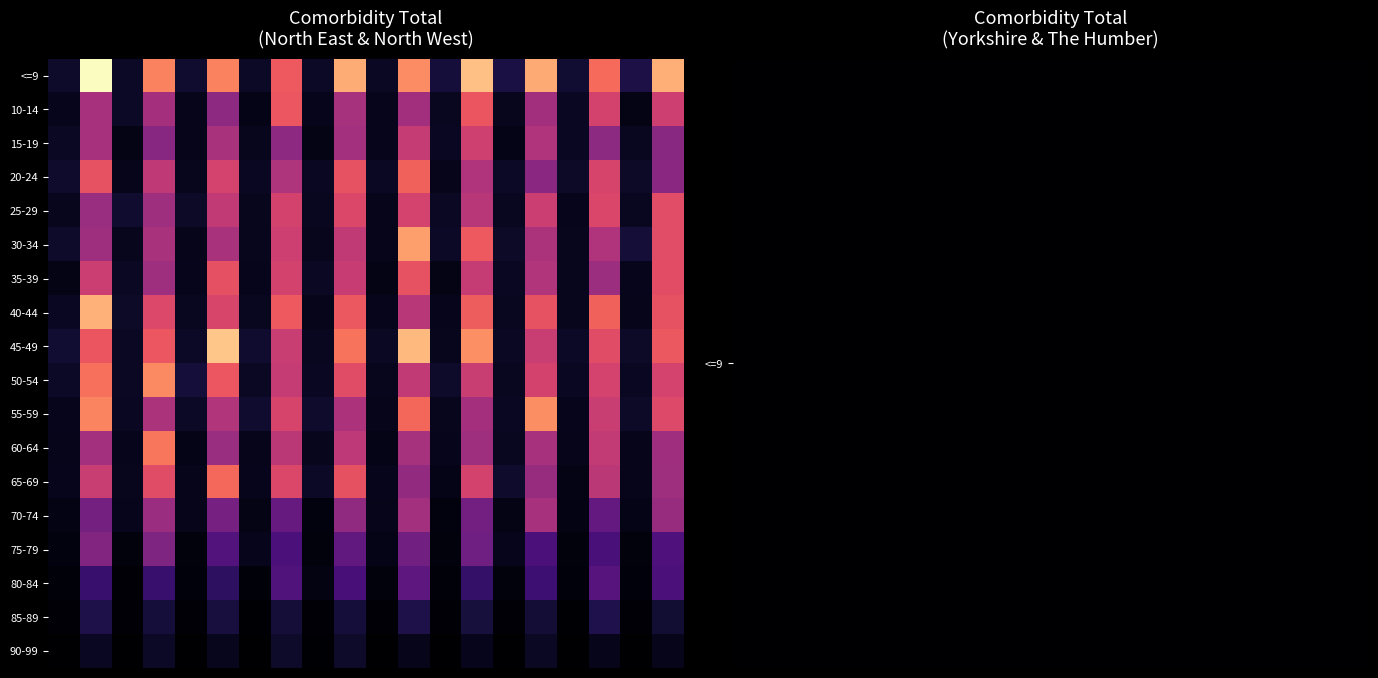

Between 6 and 19, which is larger?

6